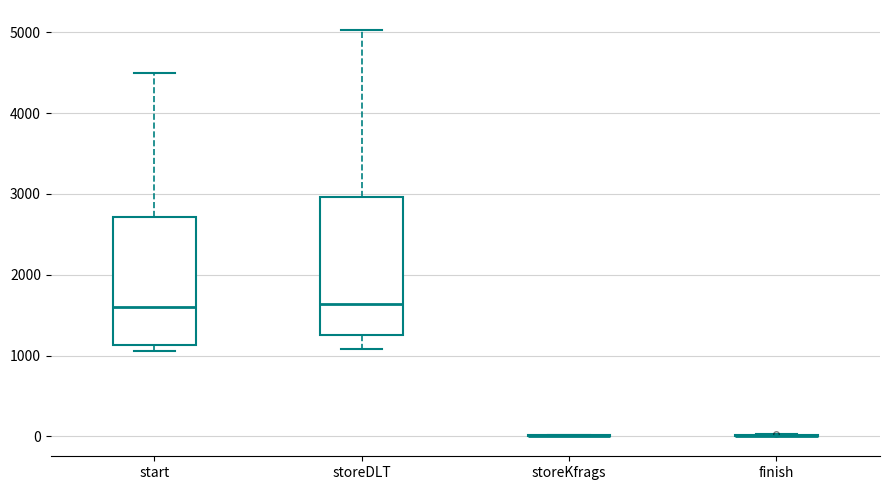

Comparing the boxes themselves (not the whiskers), which one is the tallest?

storeDLT